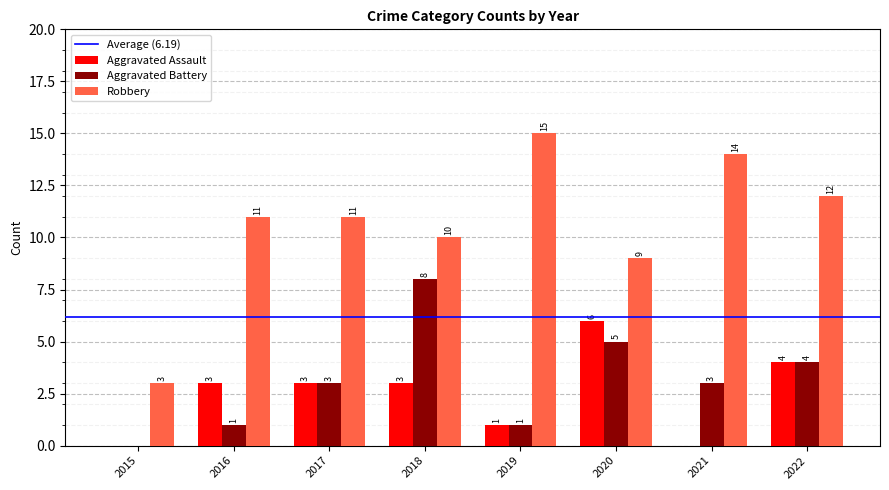

Reading right to left, what are all the values shown in this chart?

Aggravated Assault: 4	0	6	1	3	3	3	0
Aggravated Battery: 4	3	5	1	8	3	1	0
Robbery: 12	14	9	15	10	11	11	3